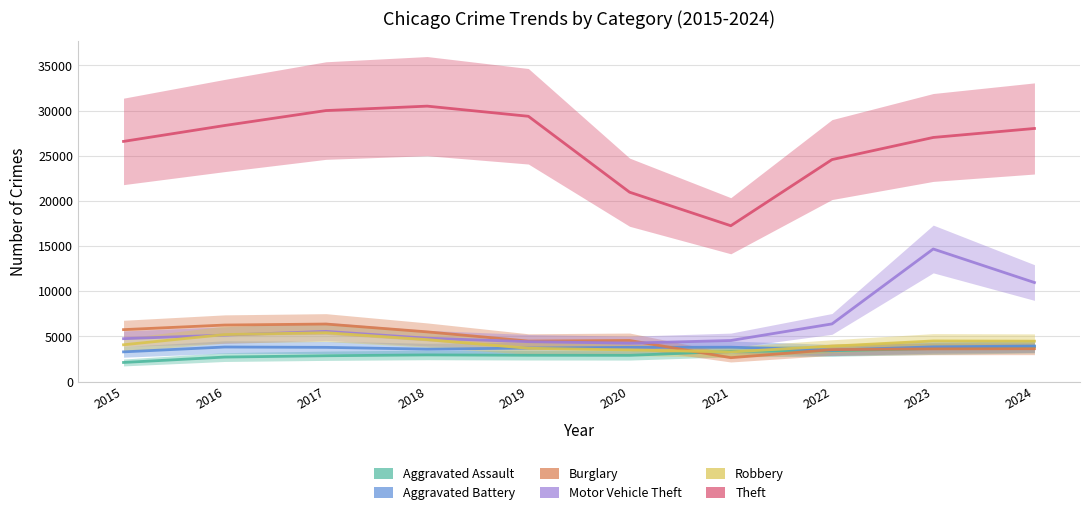

The Robbery series shows 2412 at 2019. True or false?

False